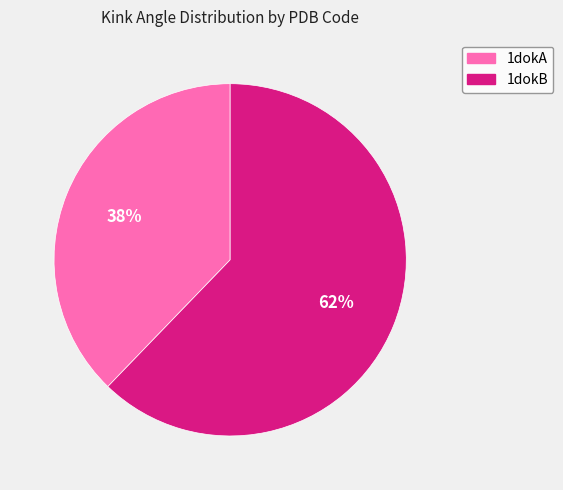

To the nearest percent, what is the average slice percentage?

50%